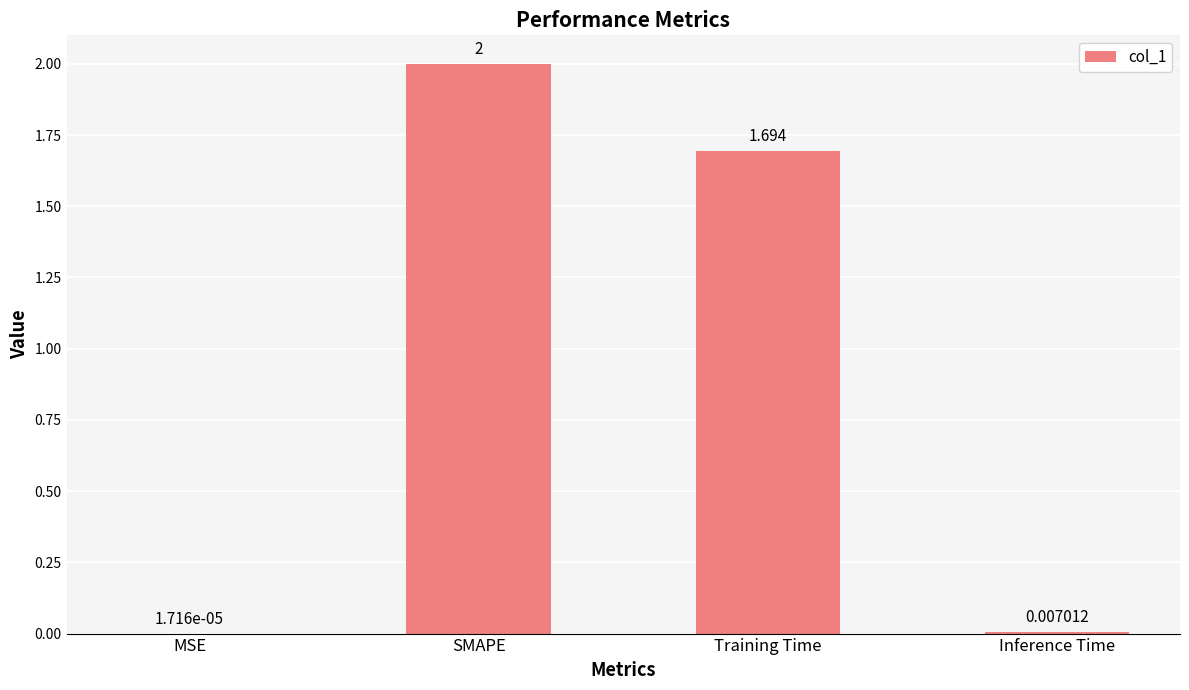

At which category does the chart reach its peak across all series?

SMAPE